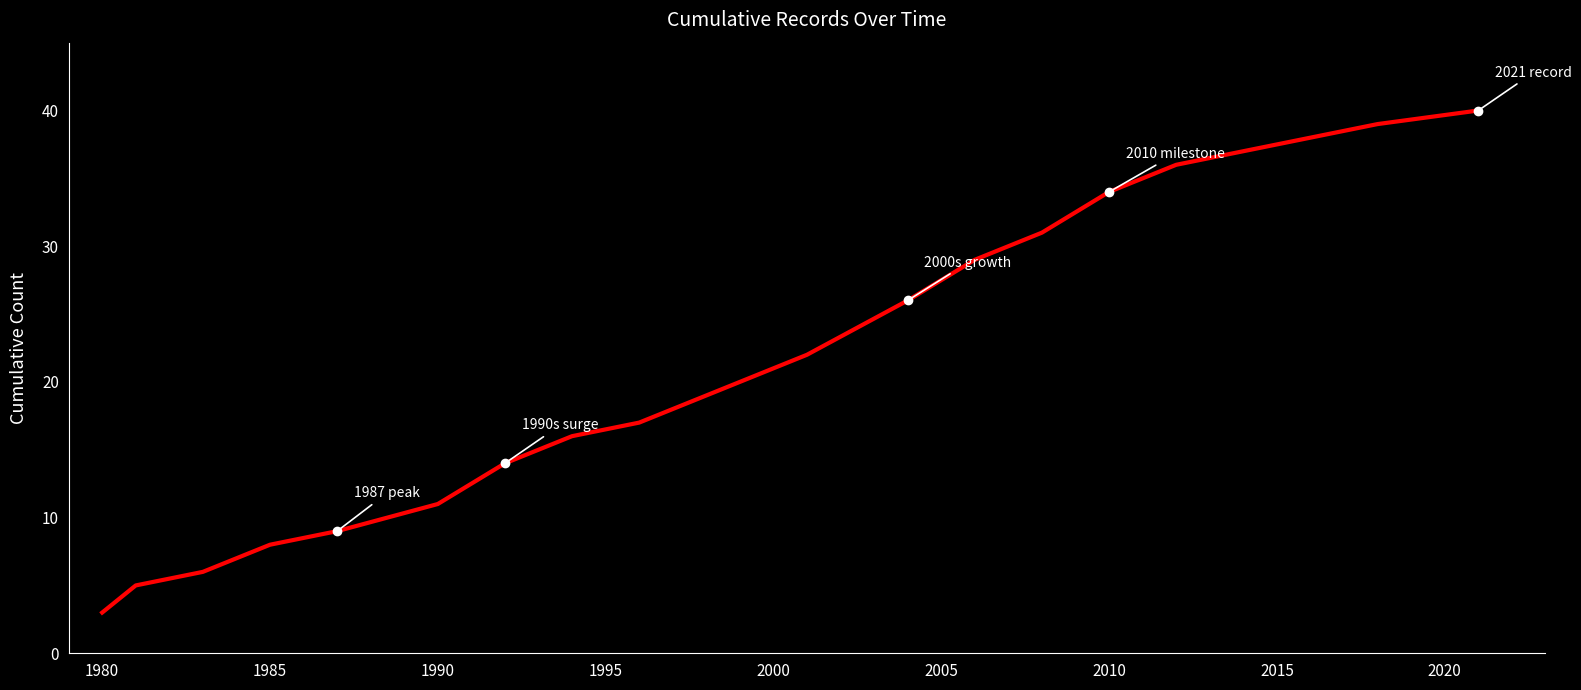

How many series are shown in this chart?

1